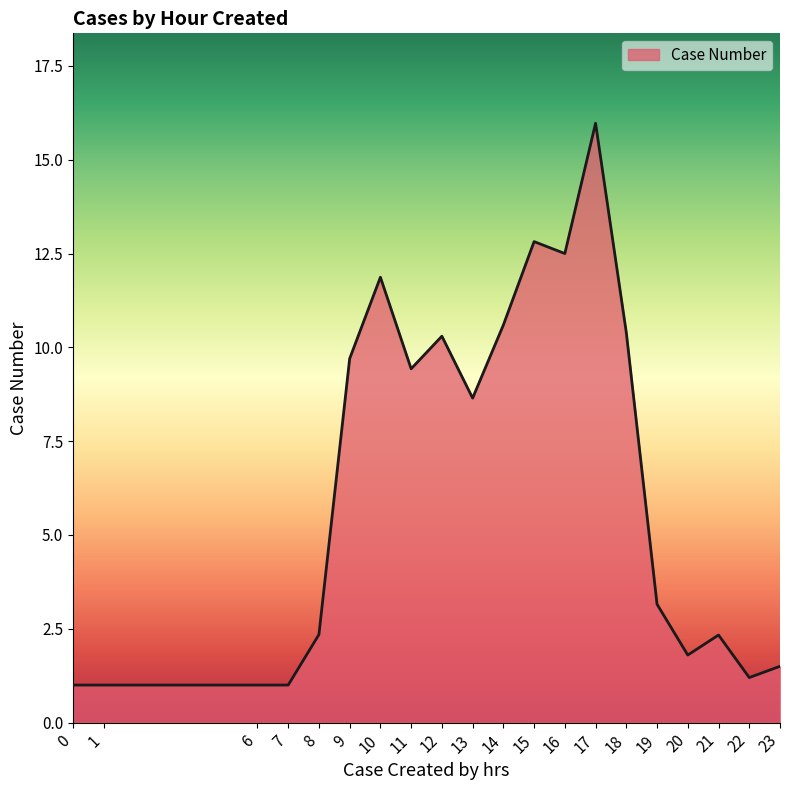

Which category has the highest value across all series?

17